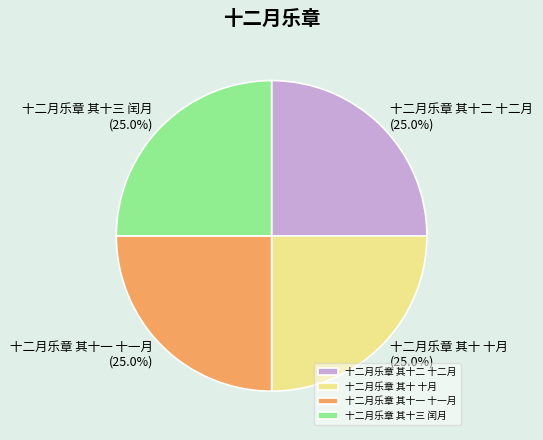

How many segments does this pie chart have?

4